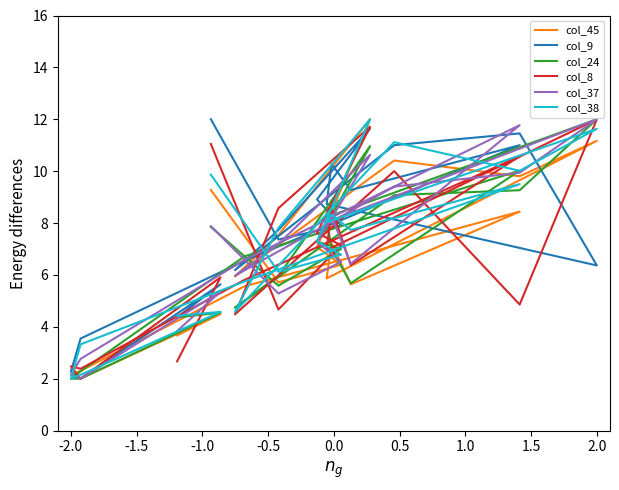

Does the chart have visible grid lines?

No